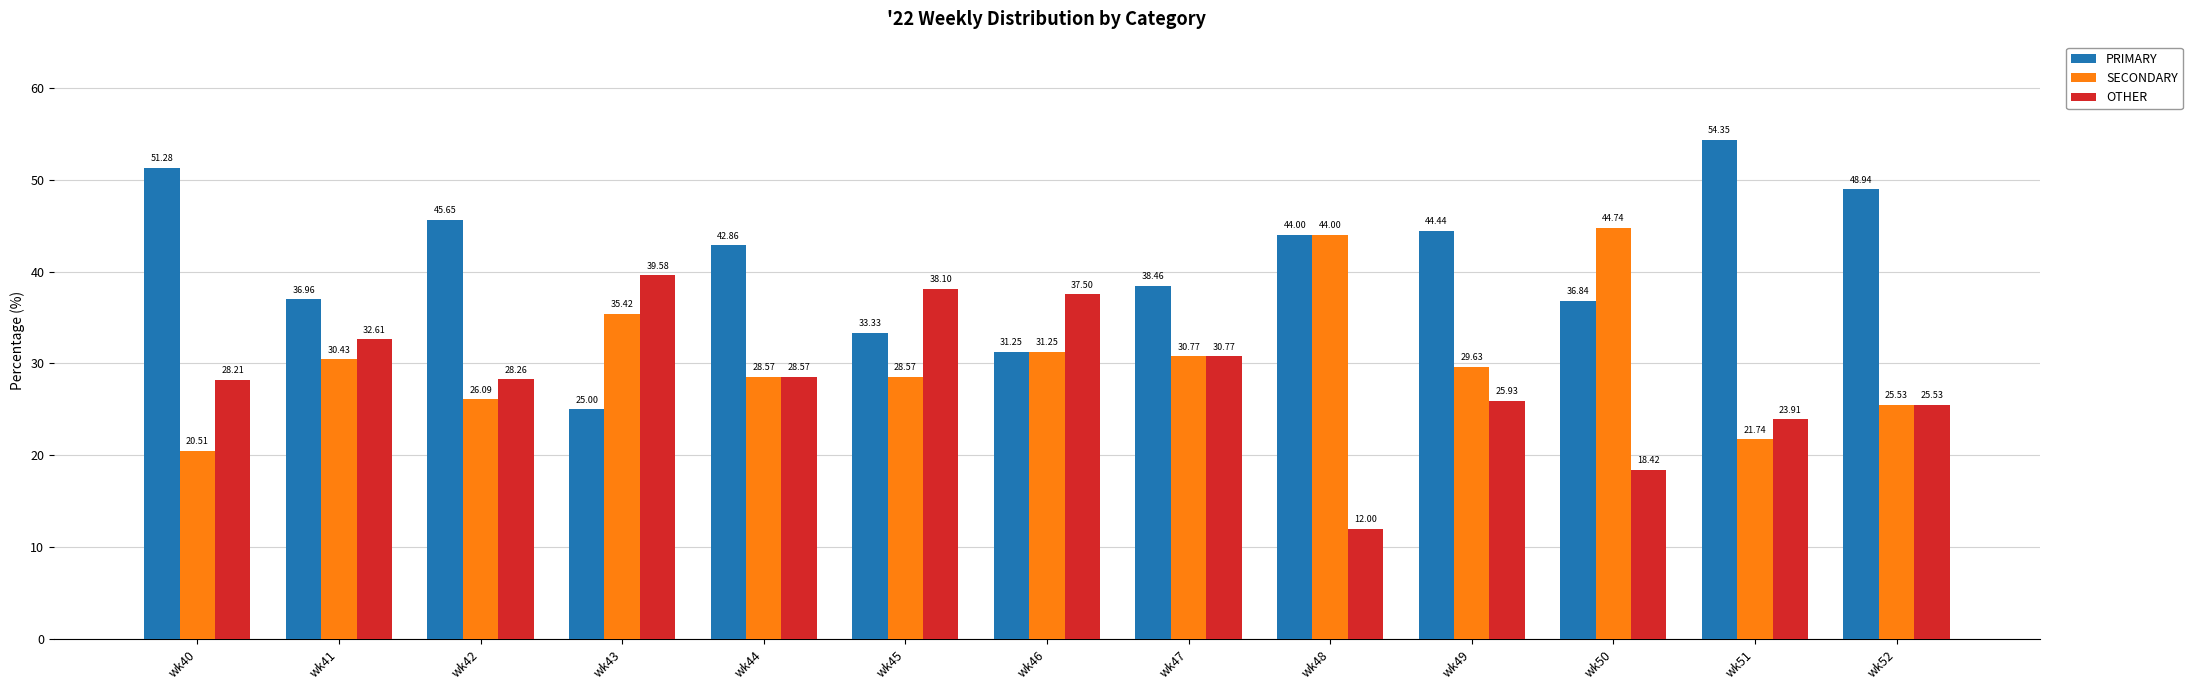

Count the number of data series in this chart.

3